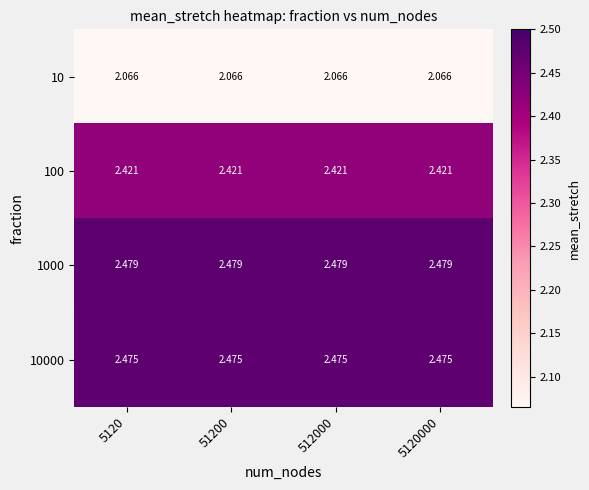

Is the value of 100 at 512000 greater than the value of 1000 at 512000?

No